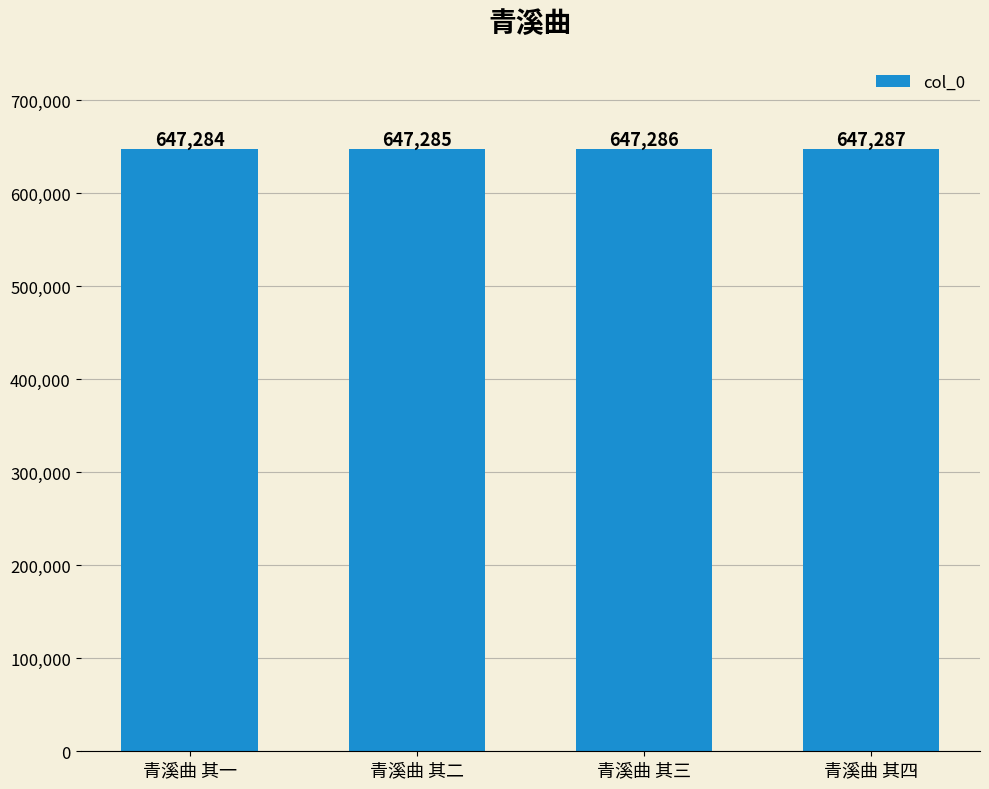

What is the smallest value displayed?

647284